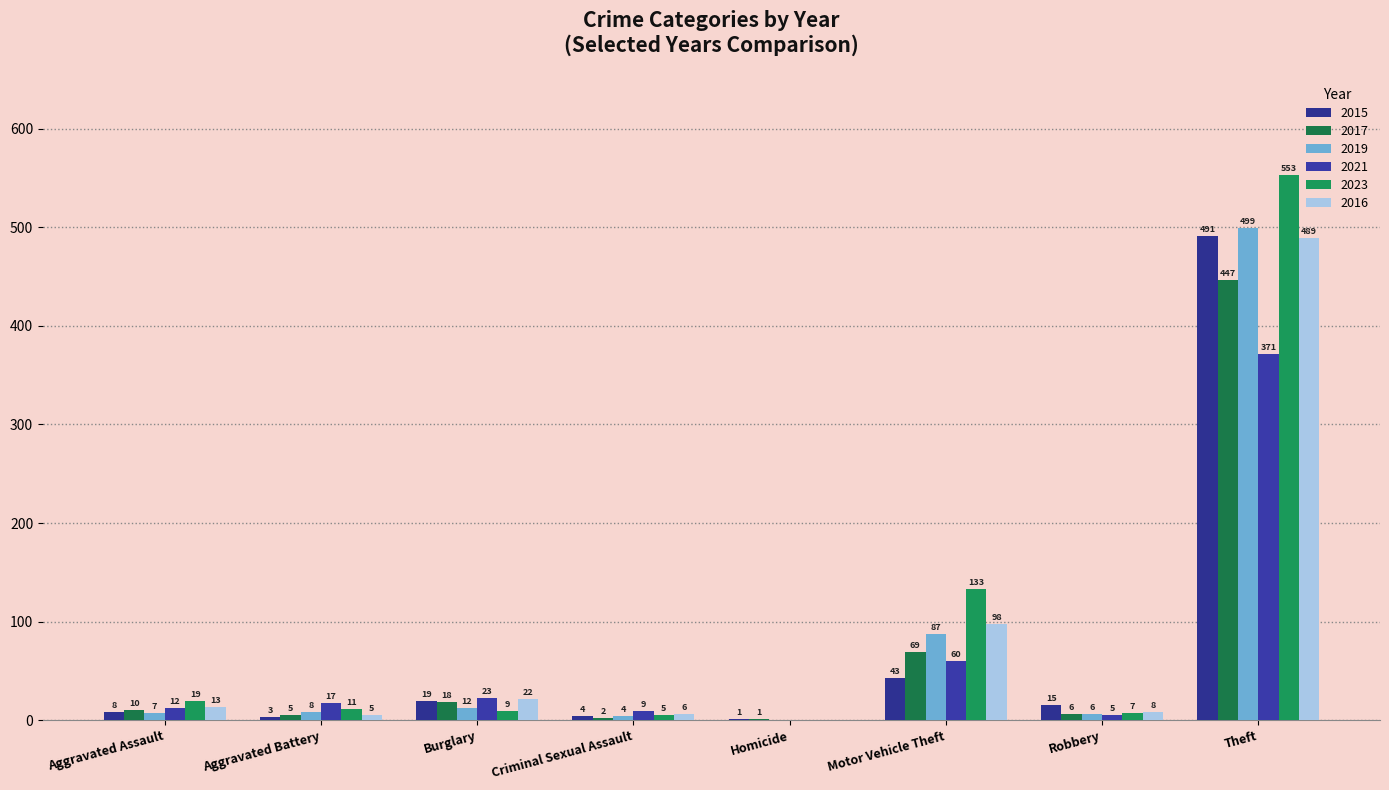

What is the difference between the maximum and minimum values in the 2021 series?

371